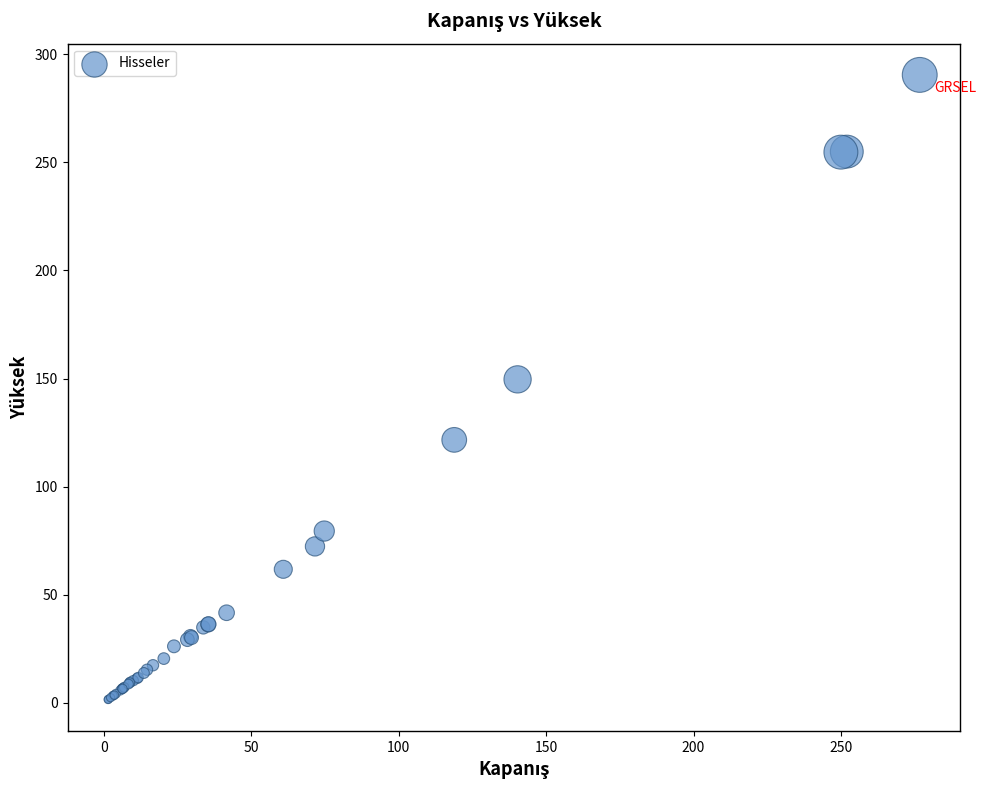

What Y value in the scatter plot is closest to 145?

149.6